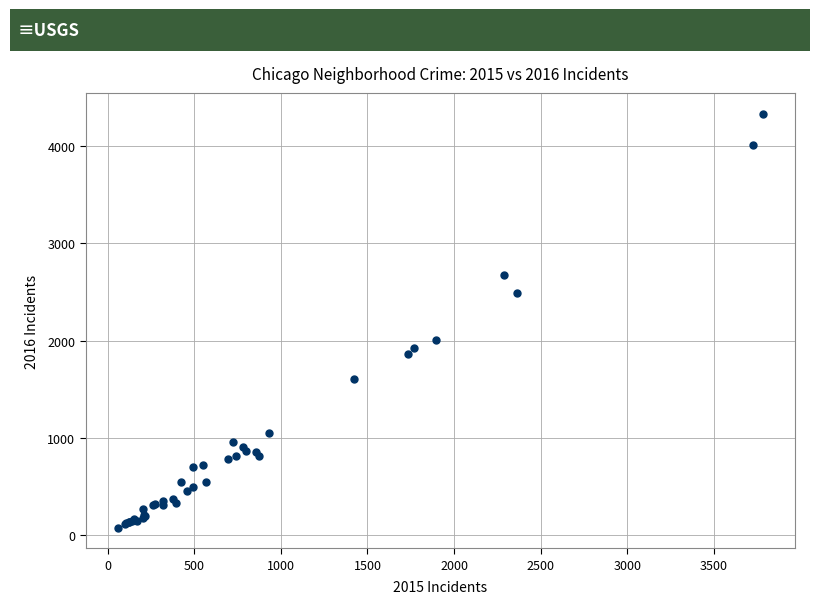

What Y value in the scatter plot is closest to 2206?

2005